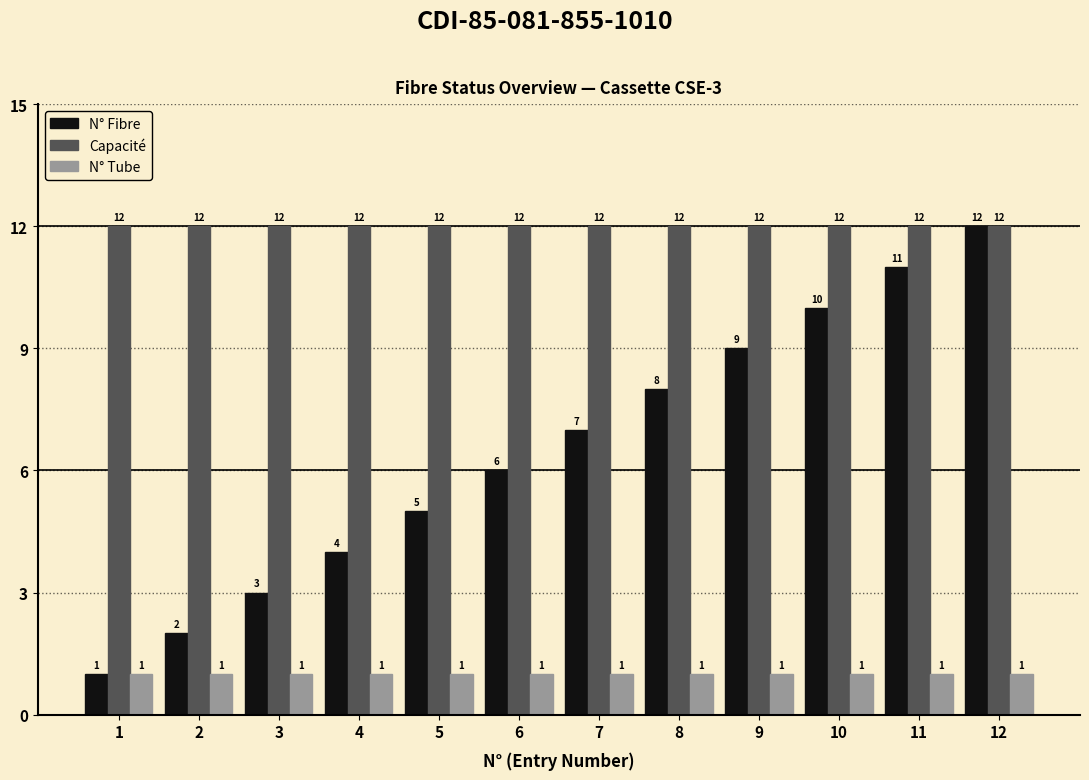

Is it true that Capacité equals 4 at 10?

False